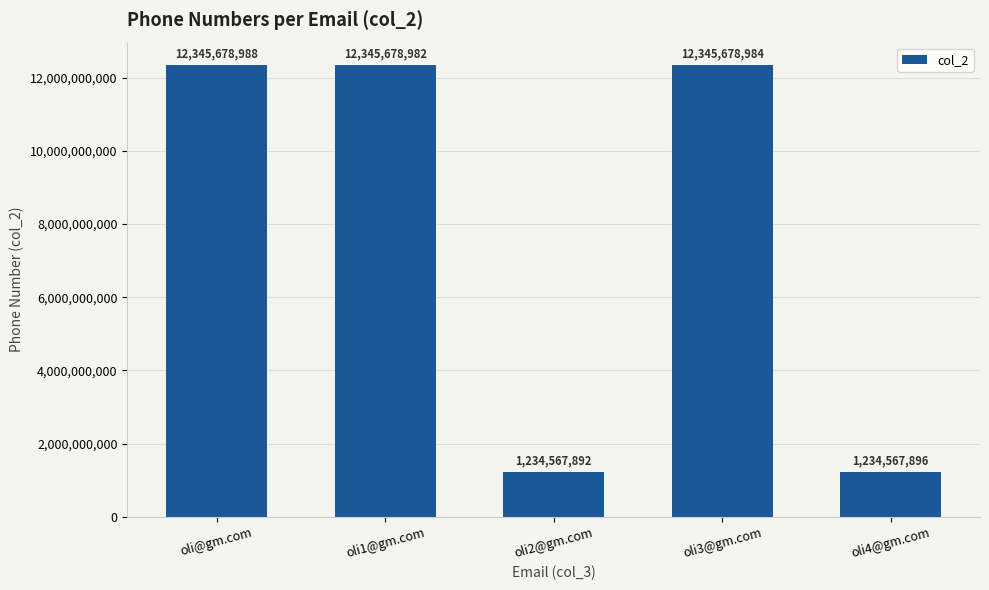

What is the label of the 1st bar from the left?

oli@gm.com